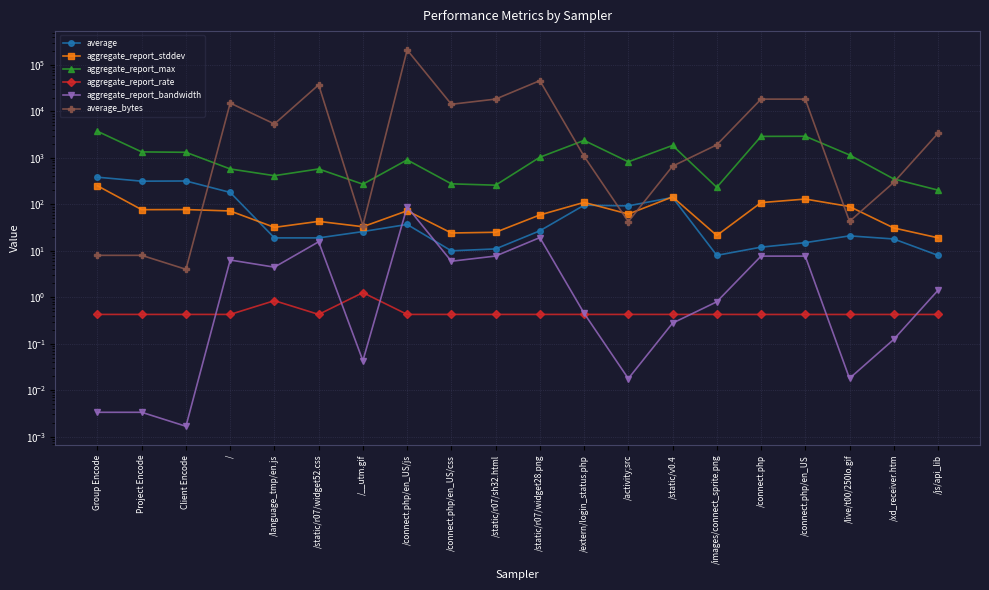

What is the value of the average point at the 11th from the left?

27.0